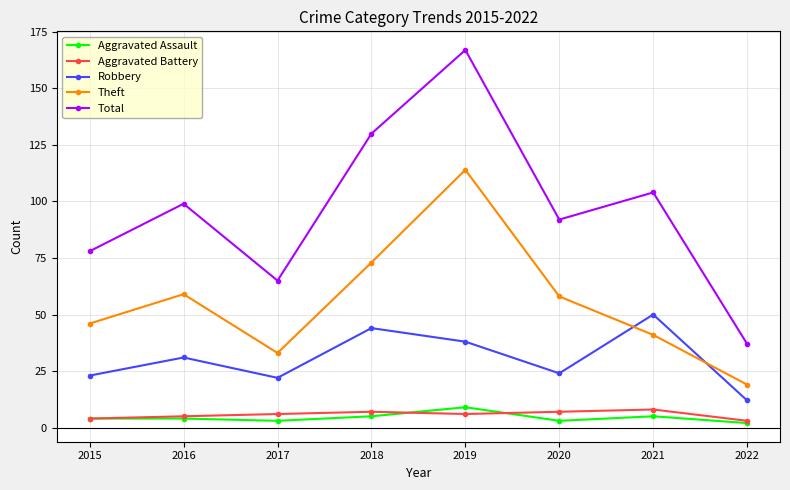

What is the approximate value of Robbery at 2018?

44